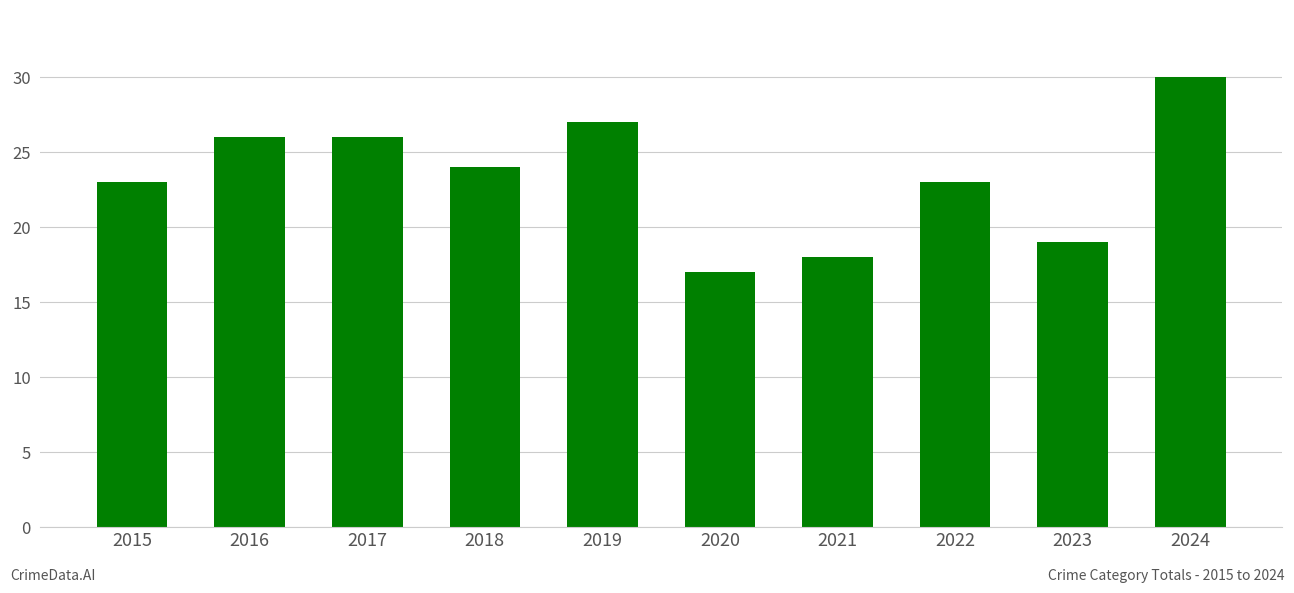

Is it true that the value at 2018 is 24?

True